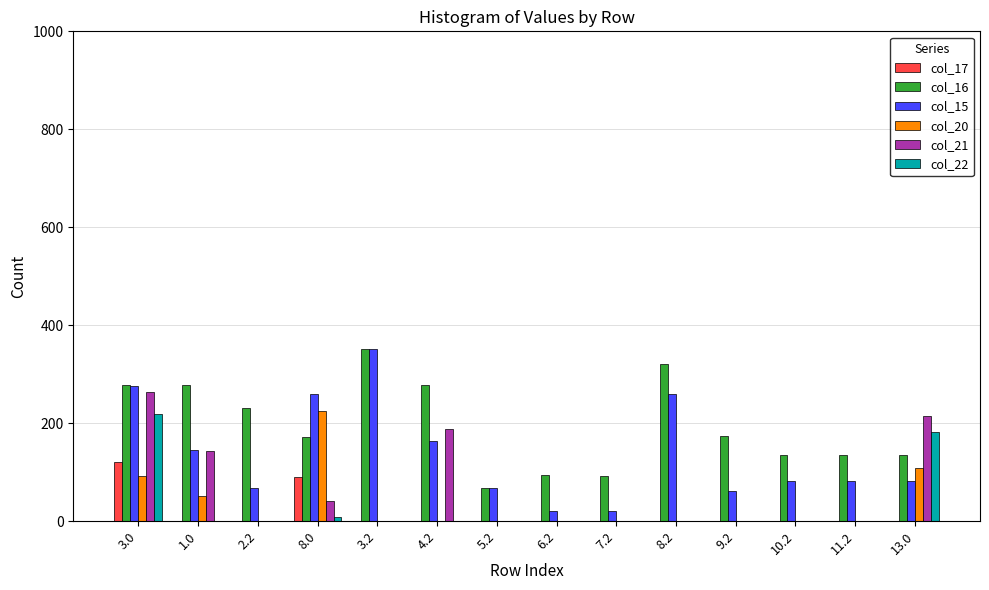

Is it true that col_21 equals 0.0 at 2.2?

True